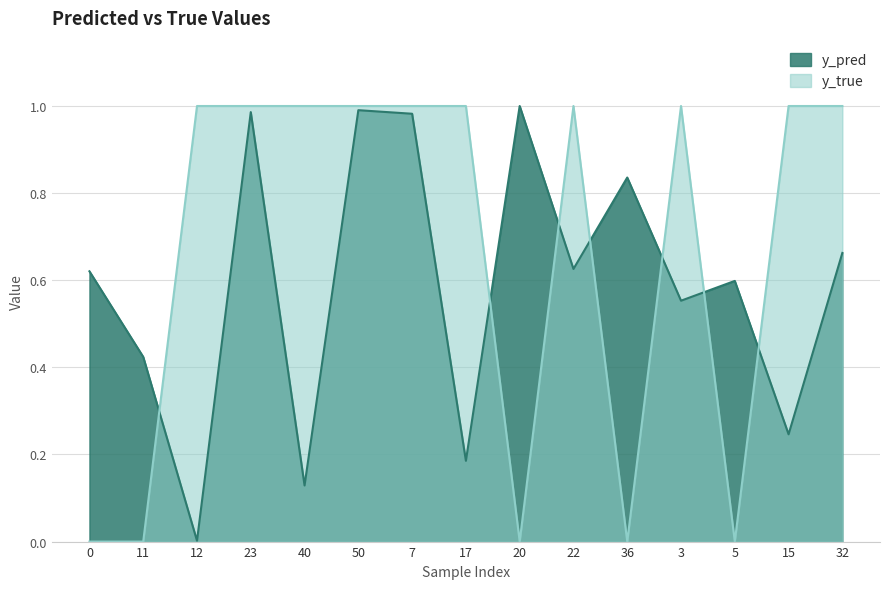

What is the difference between the second highest and minimum values in the y_pred series?

1.0